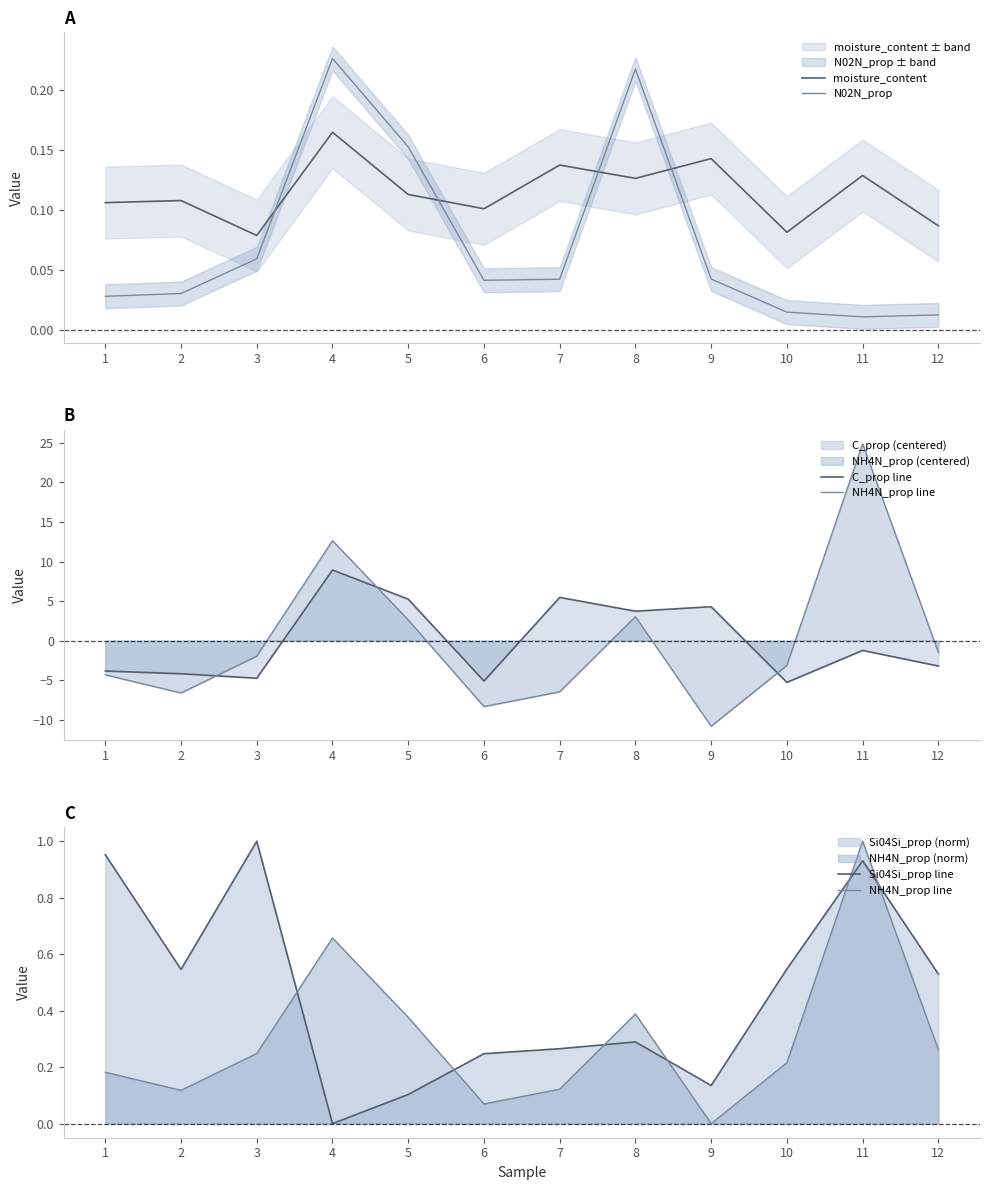

Between which two adjacent categories do NH4N_prop line and N02N_prop first intersect?

8 and 9